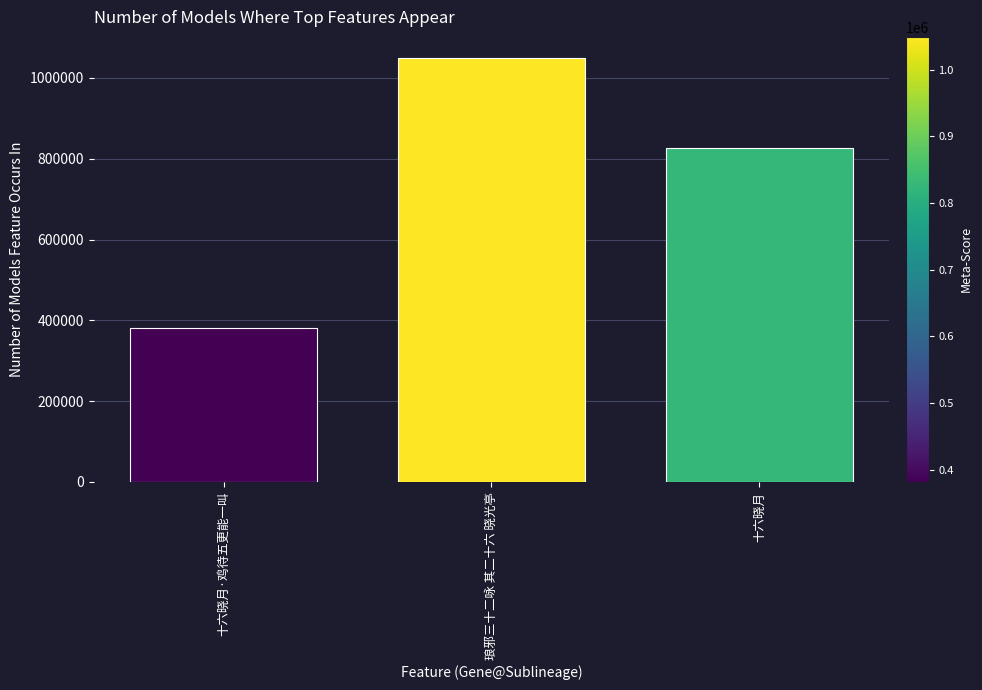

What is the value of the 3rd bar from the left?

825747